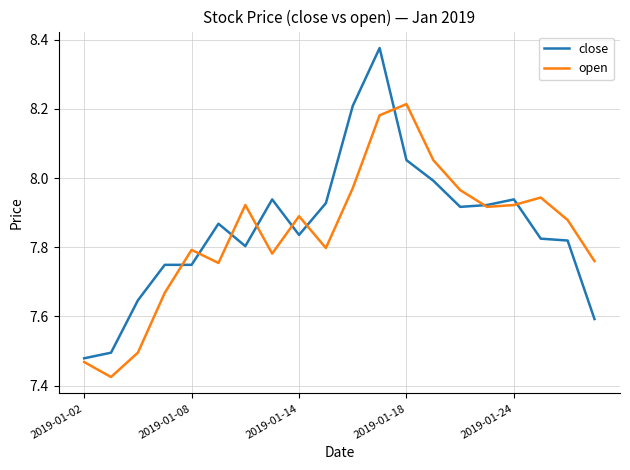

Rank the series by their maximum value, from lowest to highest.

open, close